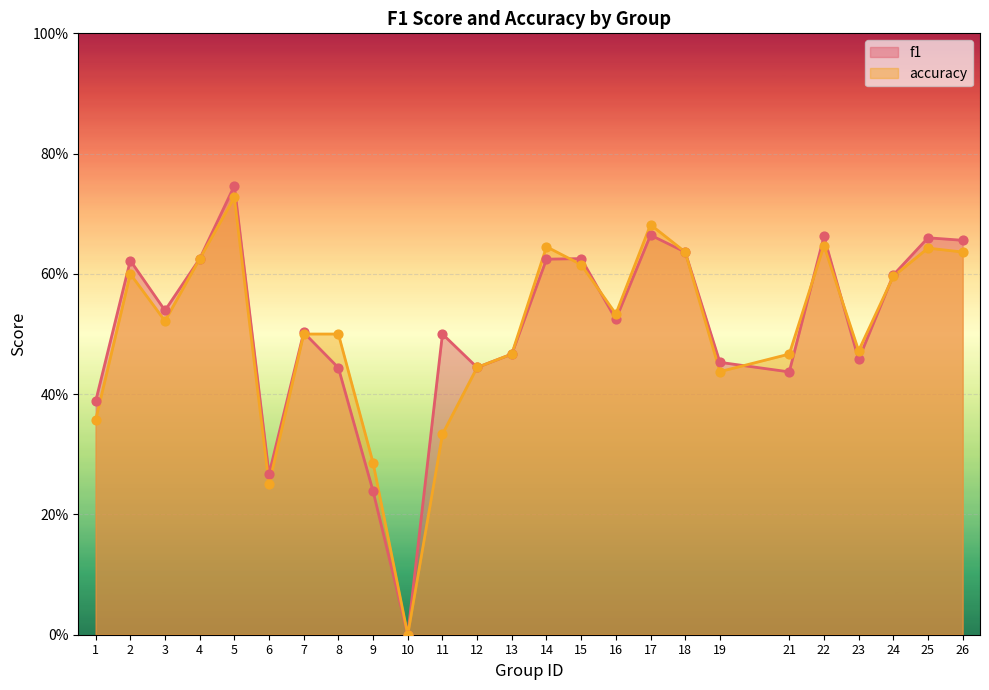

What are all the series names shown in the legend?

f1, accuracy